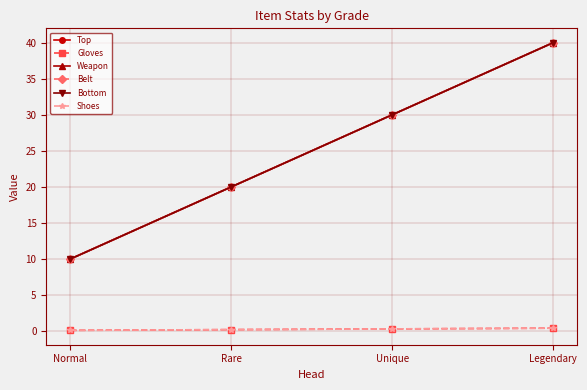

Does the chart have visible grid lines?

Yes